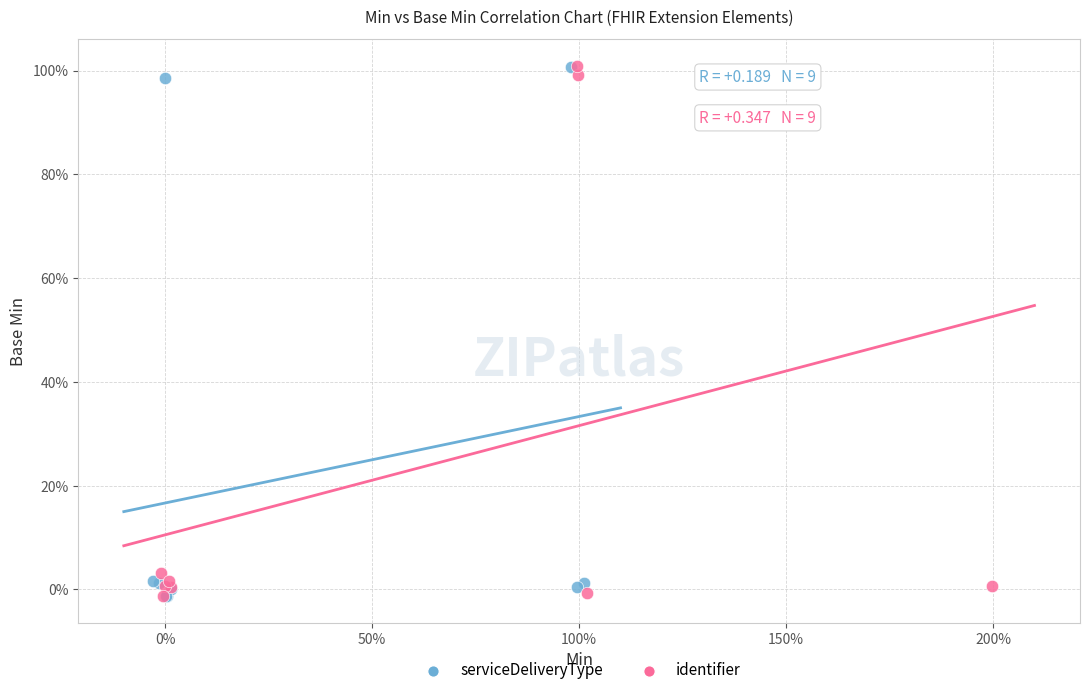

What are all the series names shown in the legend?

serviceDeliveryType, identifier